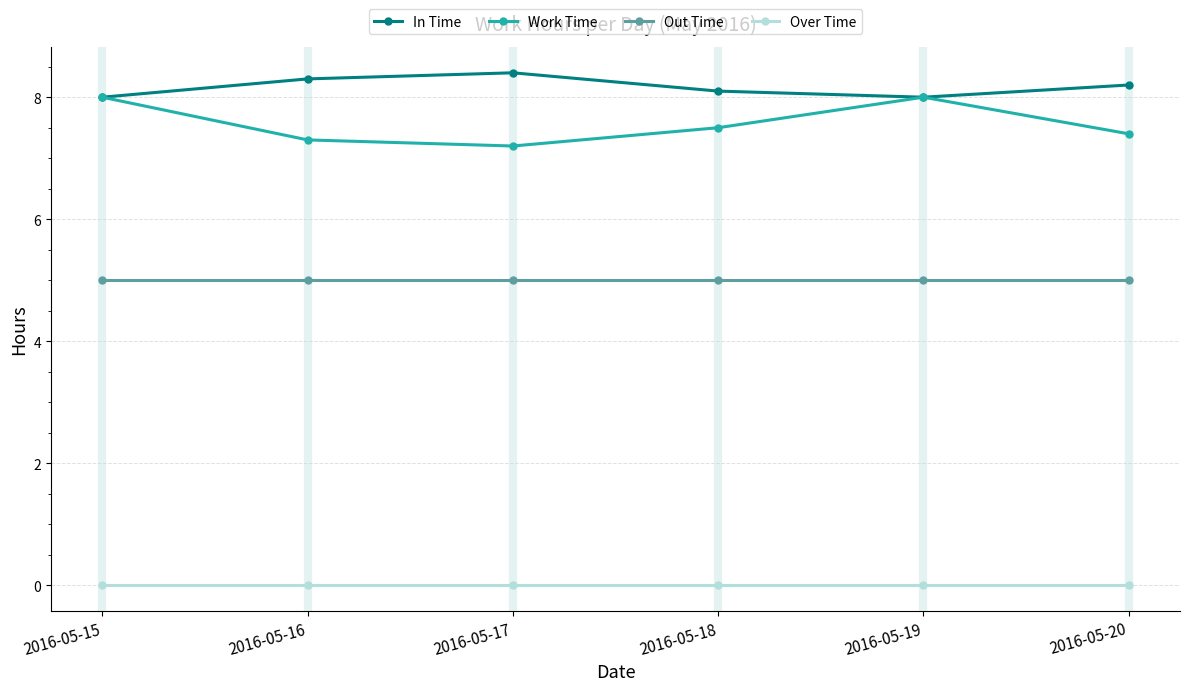

What are all the series names shown in the legend?

In Time, Work Time, Out Time, Over Time